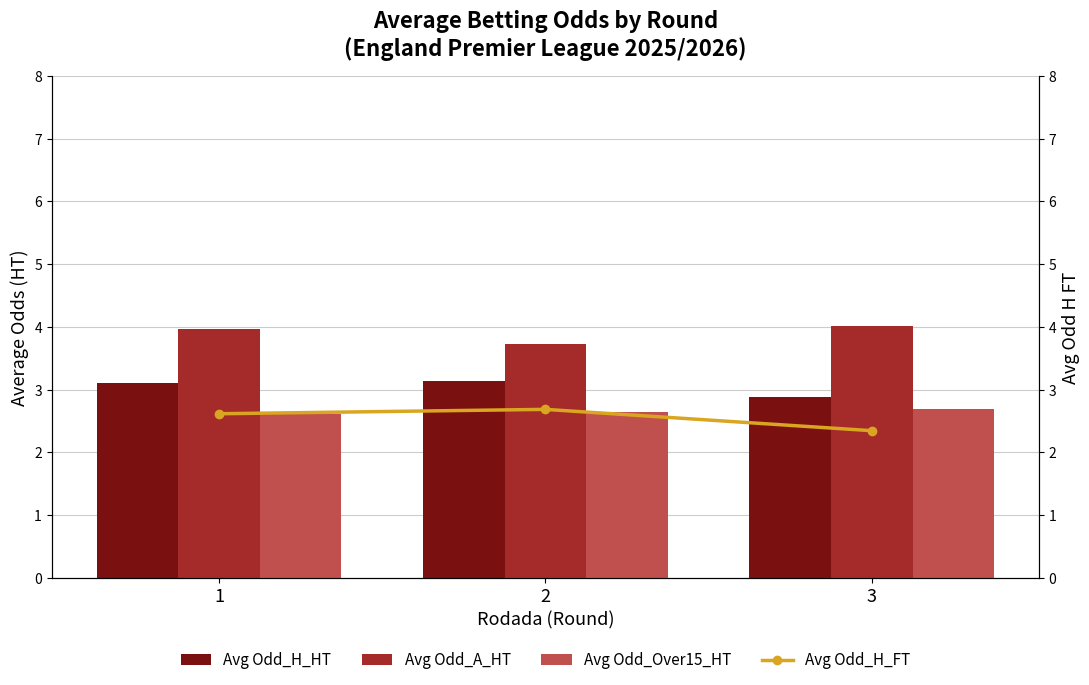

What is the minimum value for Avg Odd_A_HT?

3.7